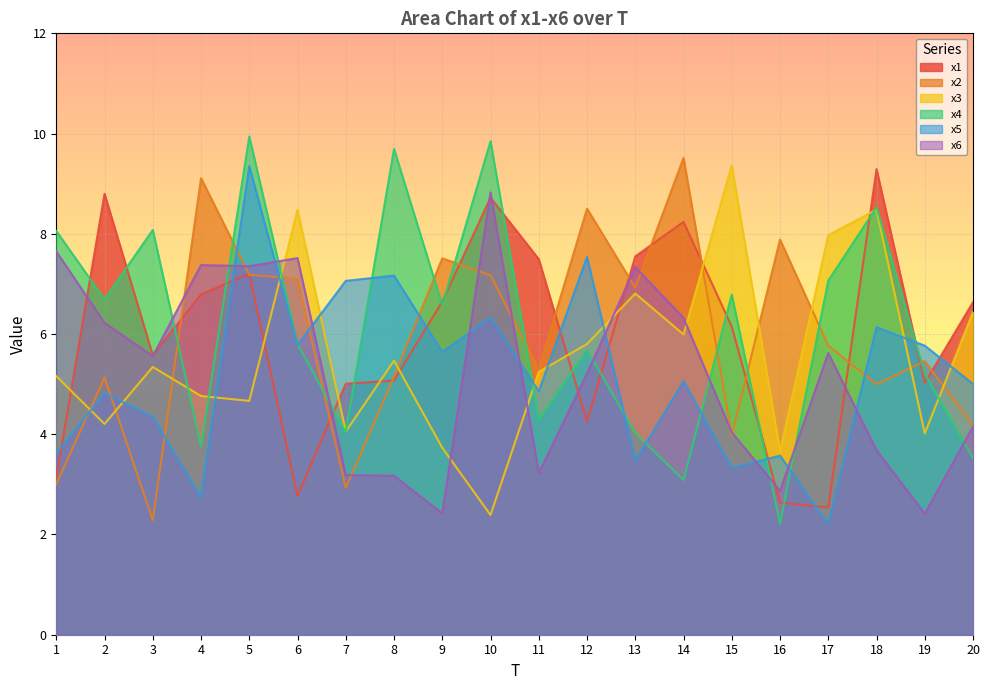

What is the smallest value displayed?

2.2